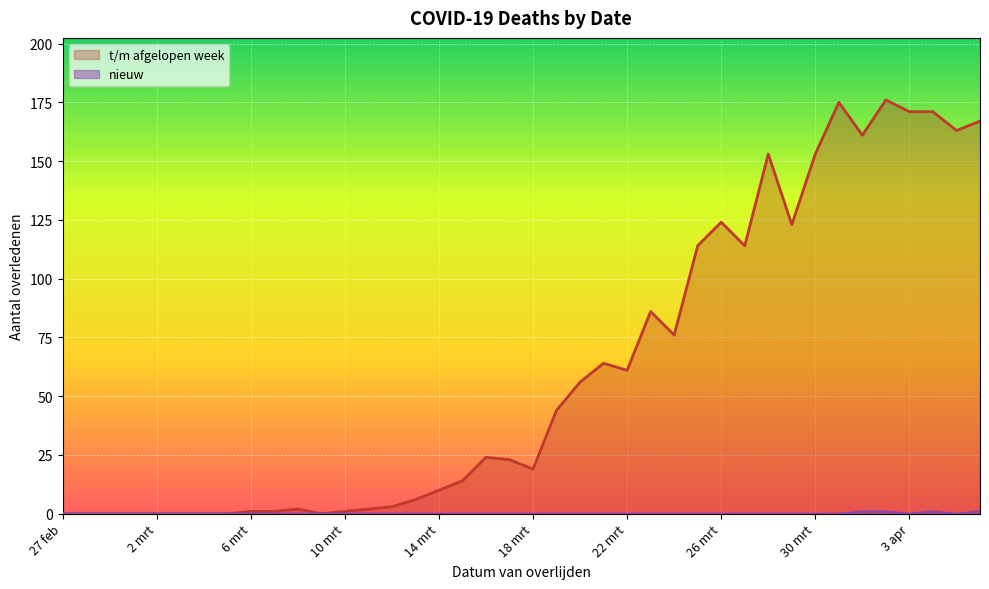

What is the label of the 30th point from the right?

8 mrt